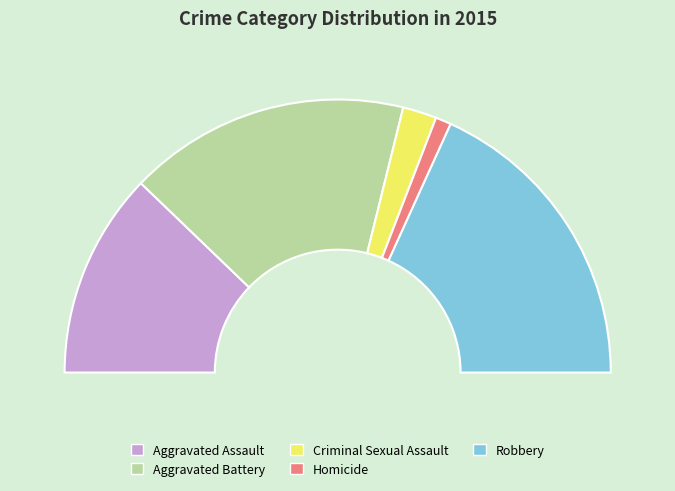

The Aggravated Battery slice represents 33% of the pie. True or false?

True